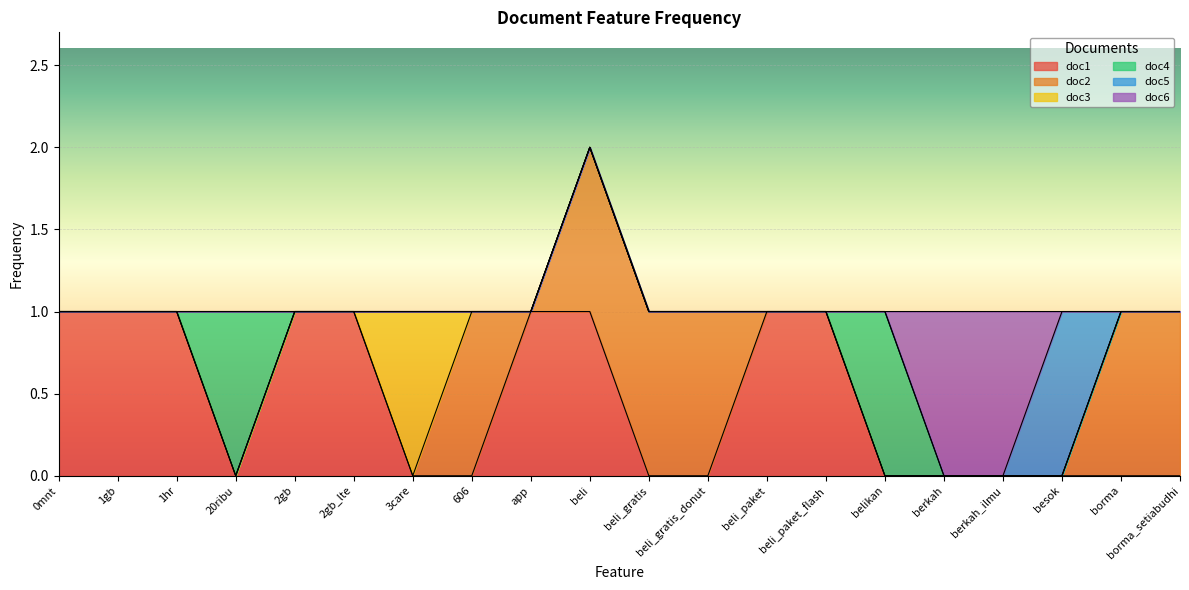

What are all the series names shown in the legend?

doc1, doc2, doc3, doc4, doc5, doc6